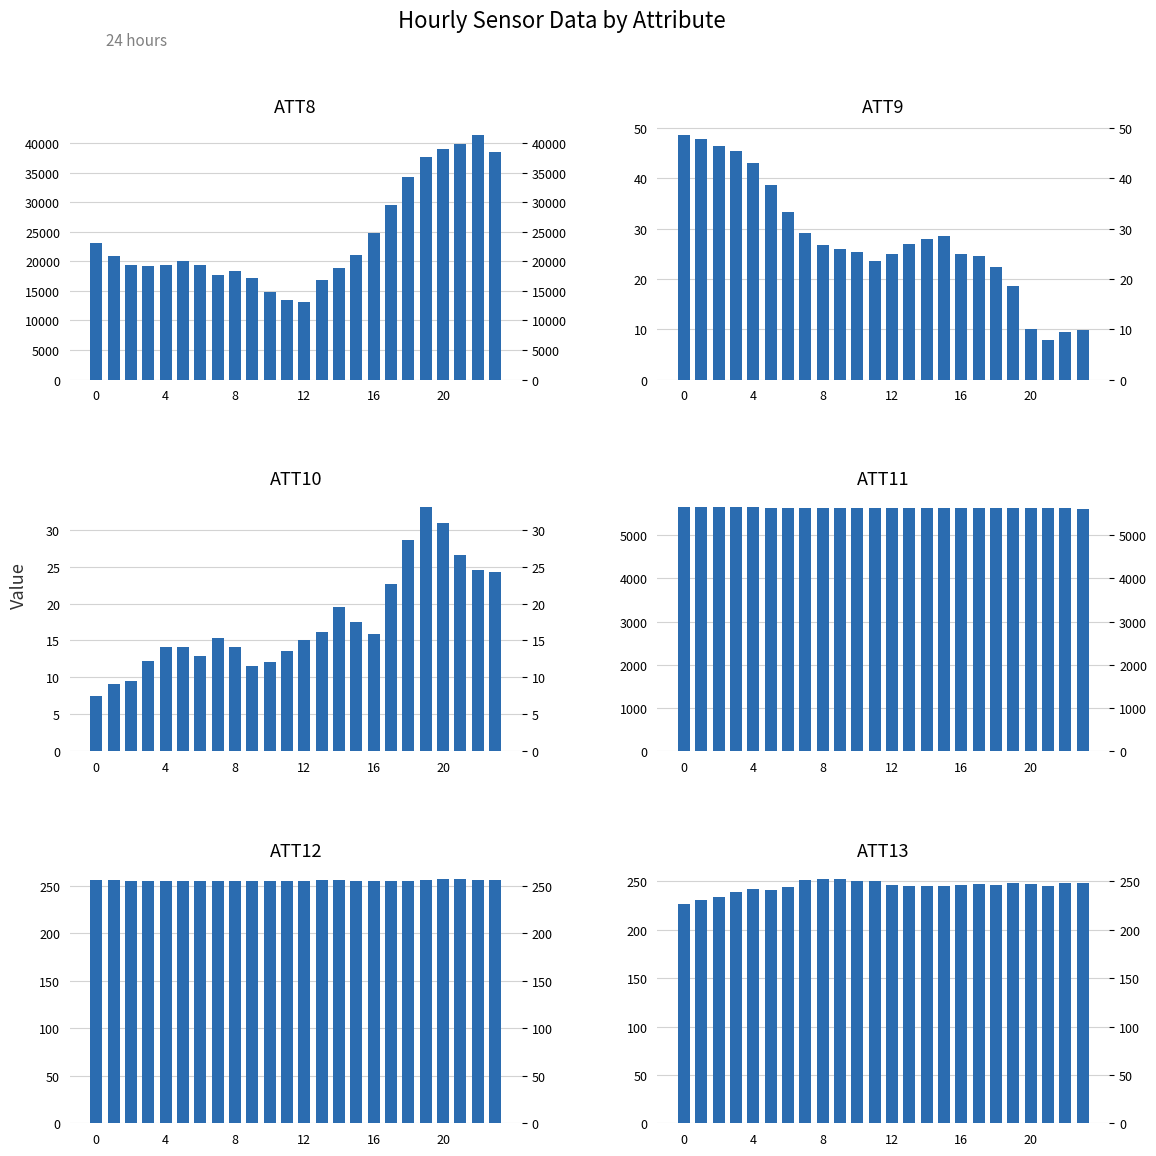

Reading right to left, extract all data points from this chart.

ATT8: 38400.0	41300.0	39900.0	39000.0	37700.0	34200.0	29500.0	24800.0	21000.0	18900.0	16900.0	13200.0	13500.0	14800.0	17100.0	18400.0	17700.0	19300.0	20000.0	19300.0	19200.0	19300.0	20900.0	23100.0
ATT9: 9.8	9.4	7.9	10.0	18.6	22.4	24.5	25.0	28.6	27.9	27.0	25.1	23.6	25.4	25.9	26.7	29.1	33.4	38.7	43.1	45.4	46.4	47.9	48.6
ATT10: 24.3	24.6	26.6	30.9	33.0	28.6	22.7	15.9	17.5	19.5	16.1	15.1	13.6	12.1	11.6	14.2	15.4	12.9	14.1	14.2	12.2	9.5	9.1	7.5
ATT11: 5612.3	5616.0	5618.2	5620.4	5623.6	5623.3	5624.7	5625.5	5622.4	5623.7	5619.6	5618.9	5616.1	5615.2	5621.1	5625.0	5626.3	5630.5	5633.8	5637.0	5641.2	5637.5	5643.2	5641.8
ATT12: 255.5	256.1	256.8	256.6	255.5	255.1	255.0	254.5	254.8	255.4	255.6	255.1	254.5	254.4	254.3	254.5	255.0	255.1	255.3	255.2	255.2	255.2	255.6	255.4
ATT13: 248.7	248.6	245.8	247.5	248.3	246.6	247.6	246.2	245.6	245.4	245.7	246.5	250.0	250.8	252.5	252.4	251.9	243.9	240.8	242.3	238.9	233.7	231.1	226.3